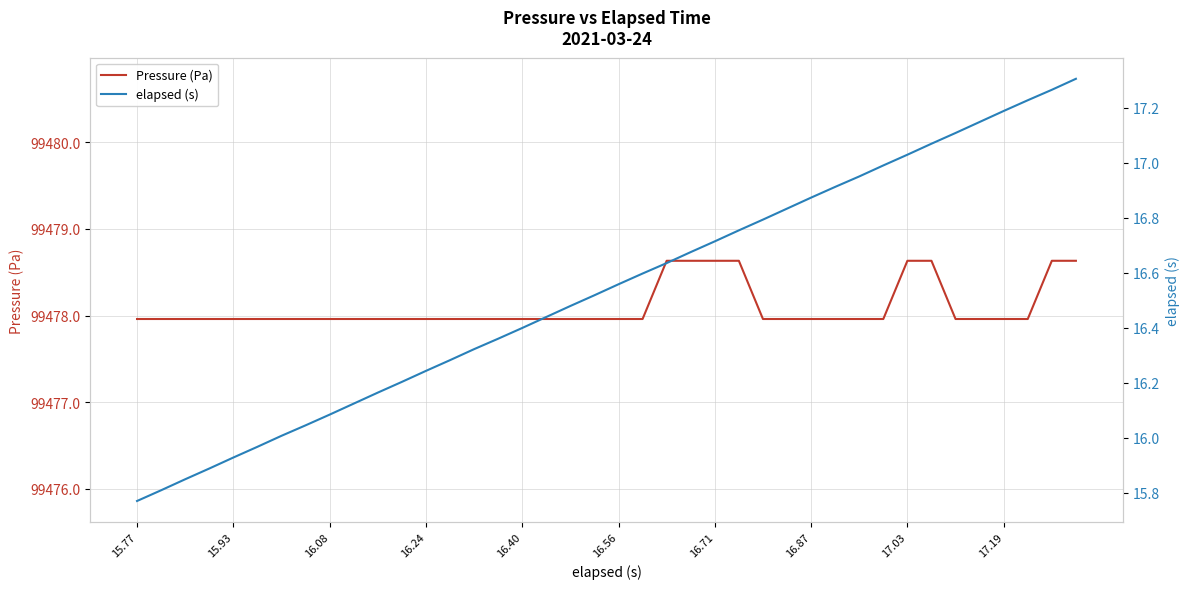

Where is Pressure (Pa) nearest to the value 99478?

15.77